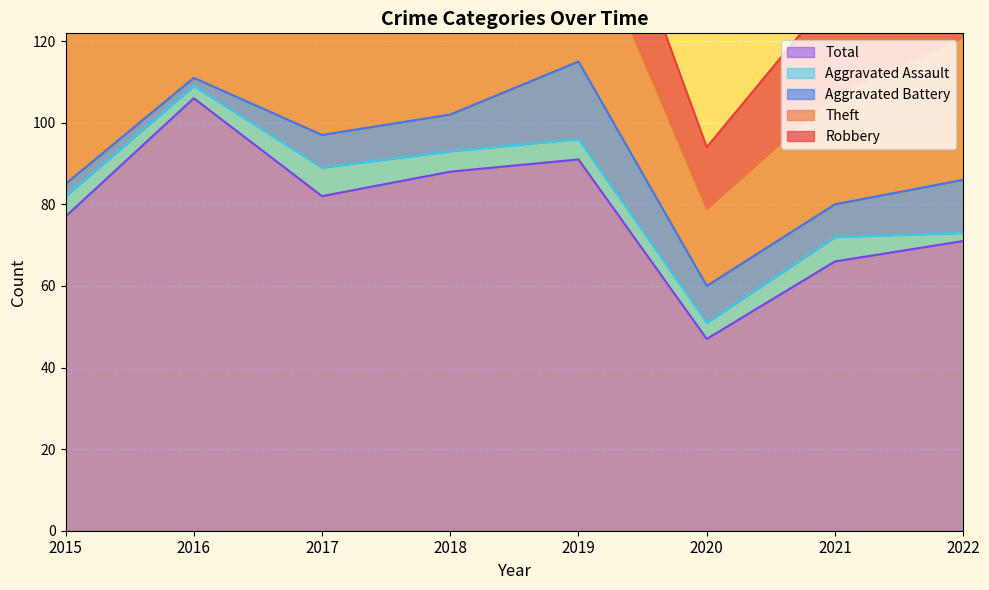

Rank the series at 2018 from lowest to highest value.

Aggravated Assault, Aggravated Battery, Robbery, Theft, Total